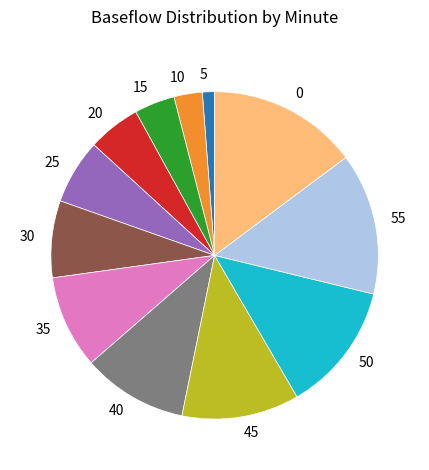

What is the smallest slice in the pie chart?

5